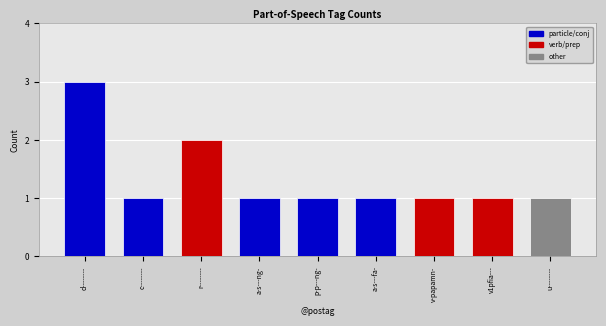

Count the values in the range 1 to 2.

8